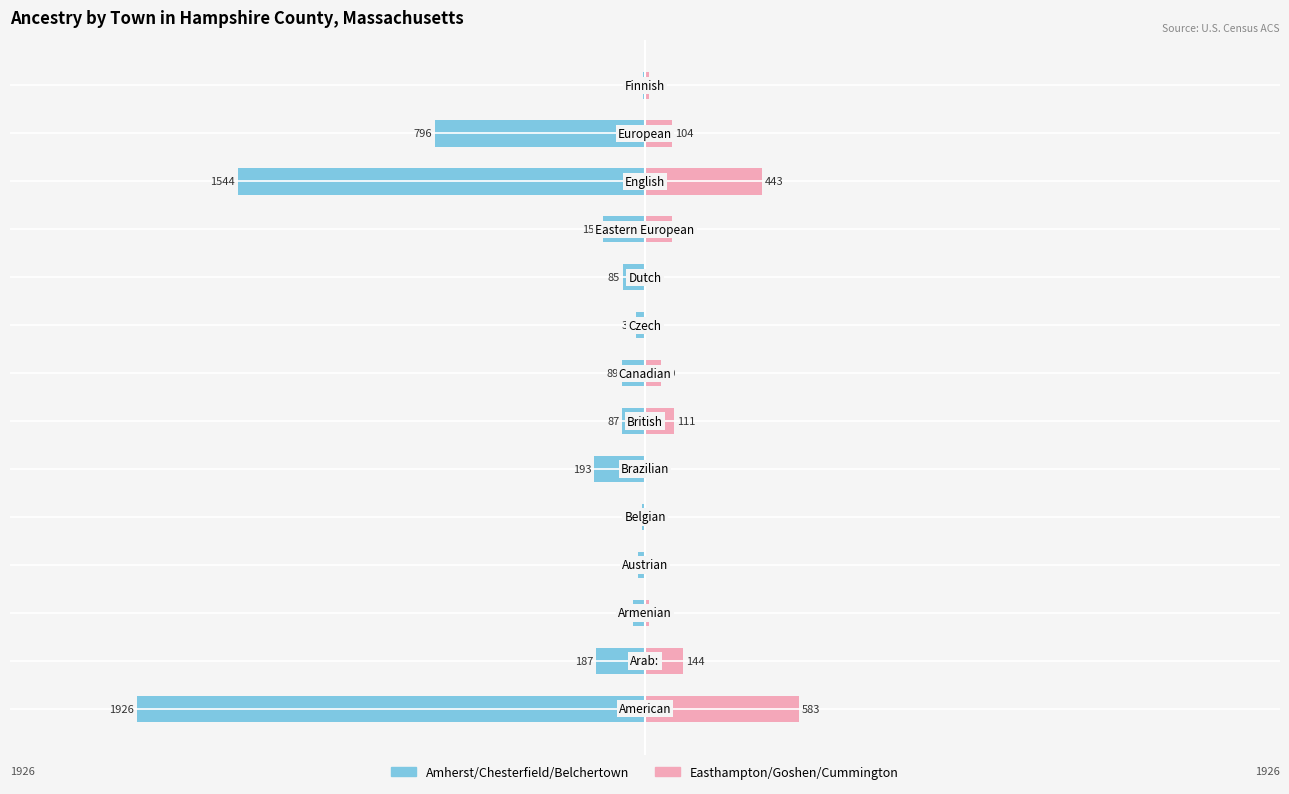

How many groups of bars are there?

14